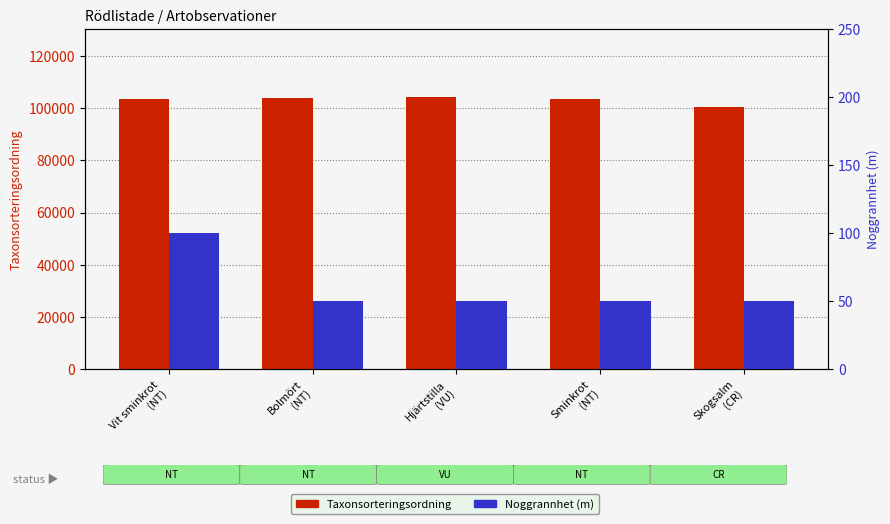

Between Vit sminkrot
(NT) and Bolmört
(NT), which series saw the biggest shift?

Taxonsorteringsordning